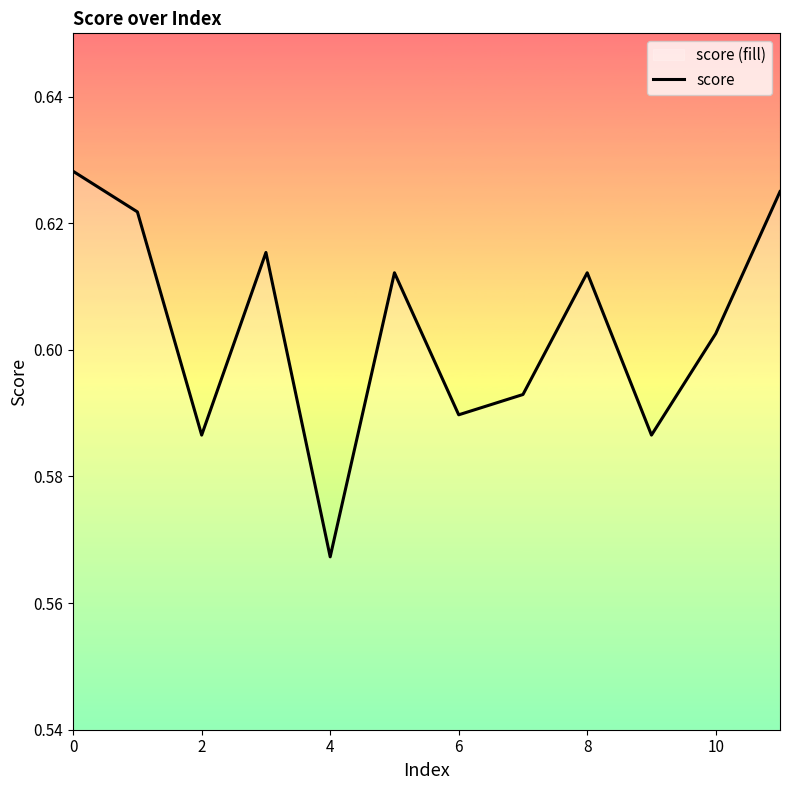

What is the maximum value shown in the chart?

0.6